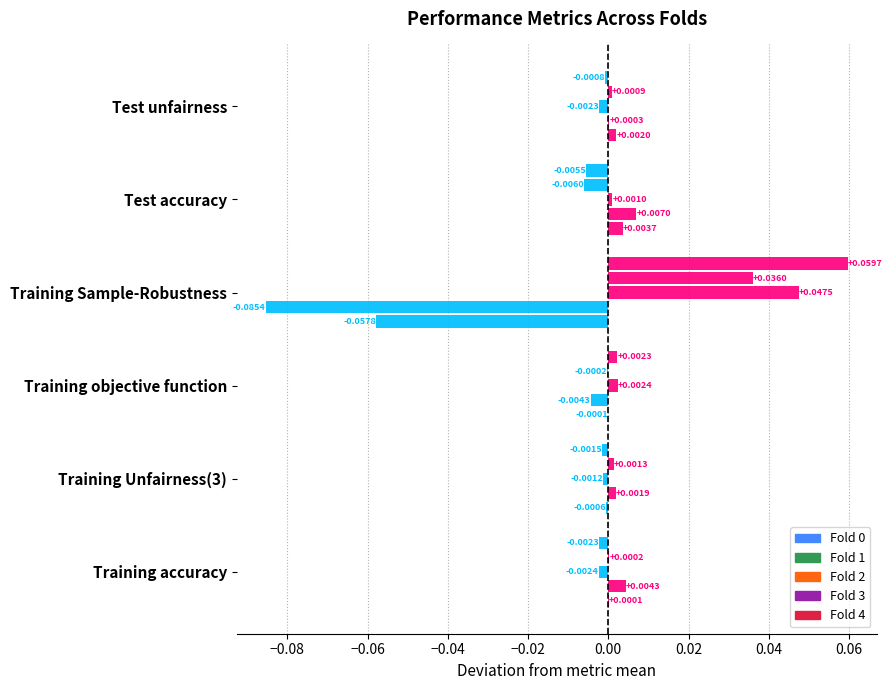

Count the number of categories in the chart.

6